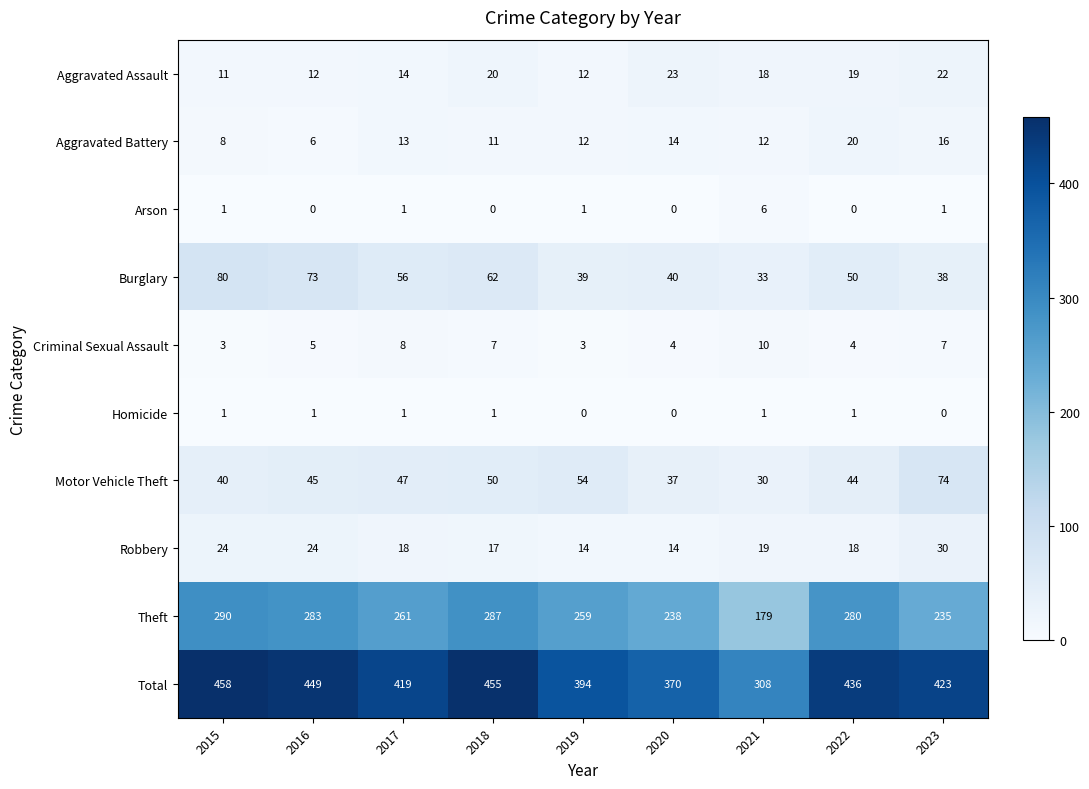

At which category is the sum across all series the highest?

2015